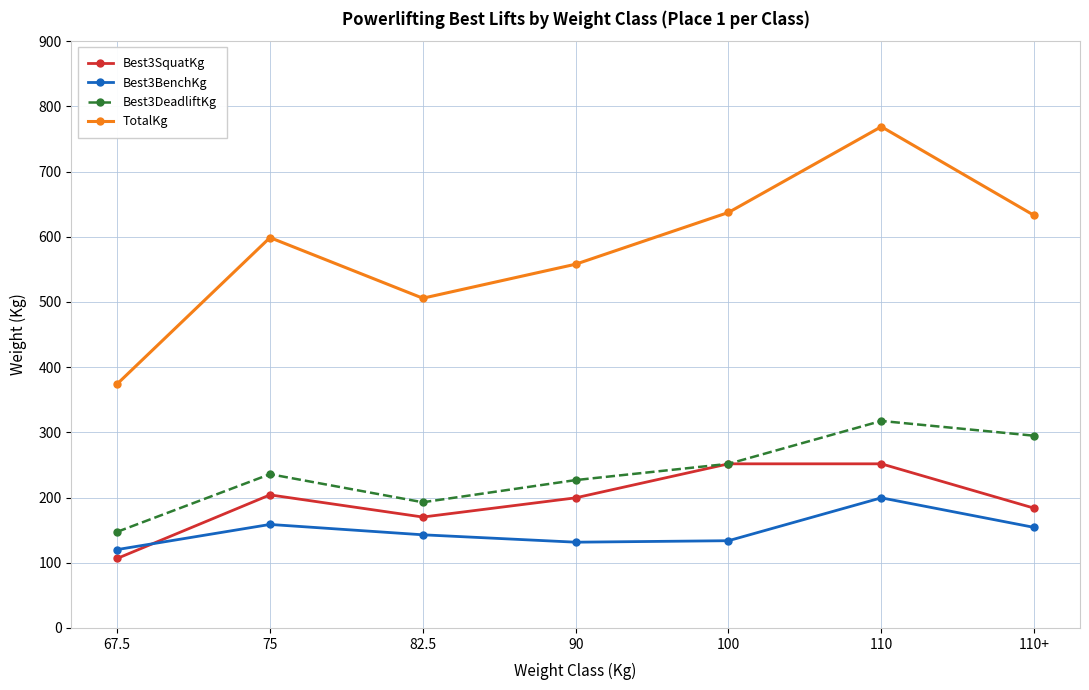

Is it true that TotalKg equals 252.0 at 100?

False